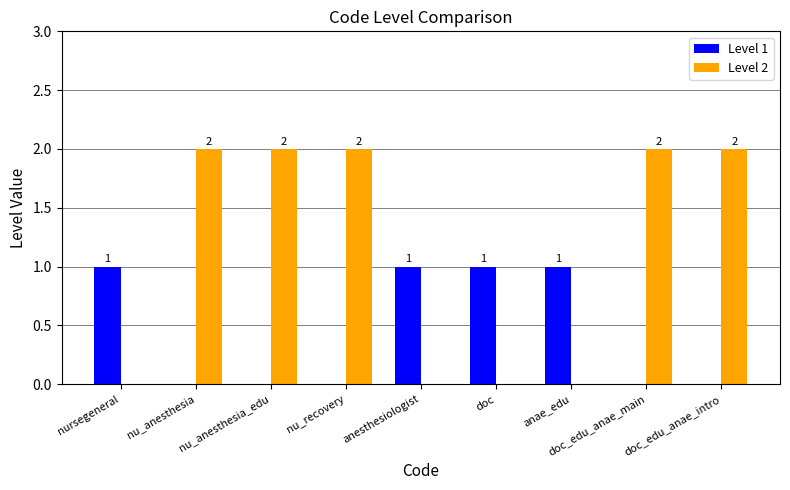

What are all the series names shown in the legend?

Level 1, Level 2